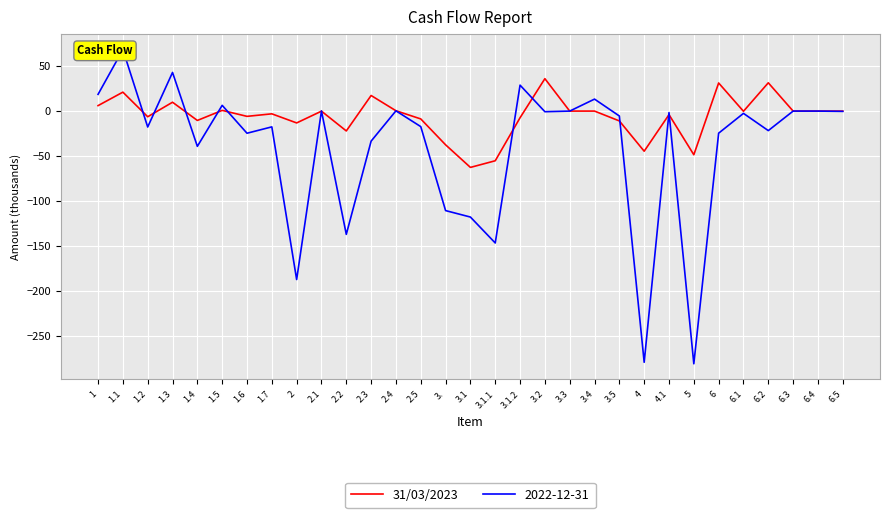

Between 6.1 and 2.3, which is larger?

2.3